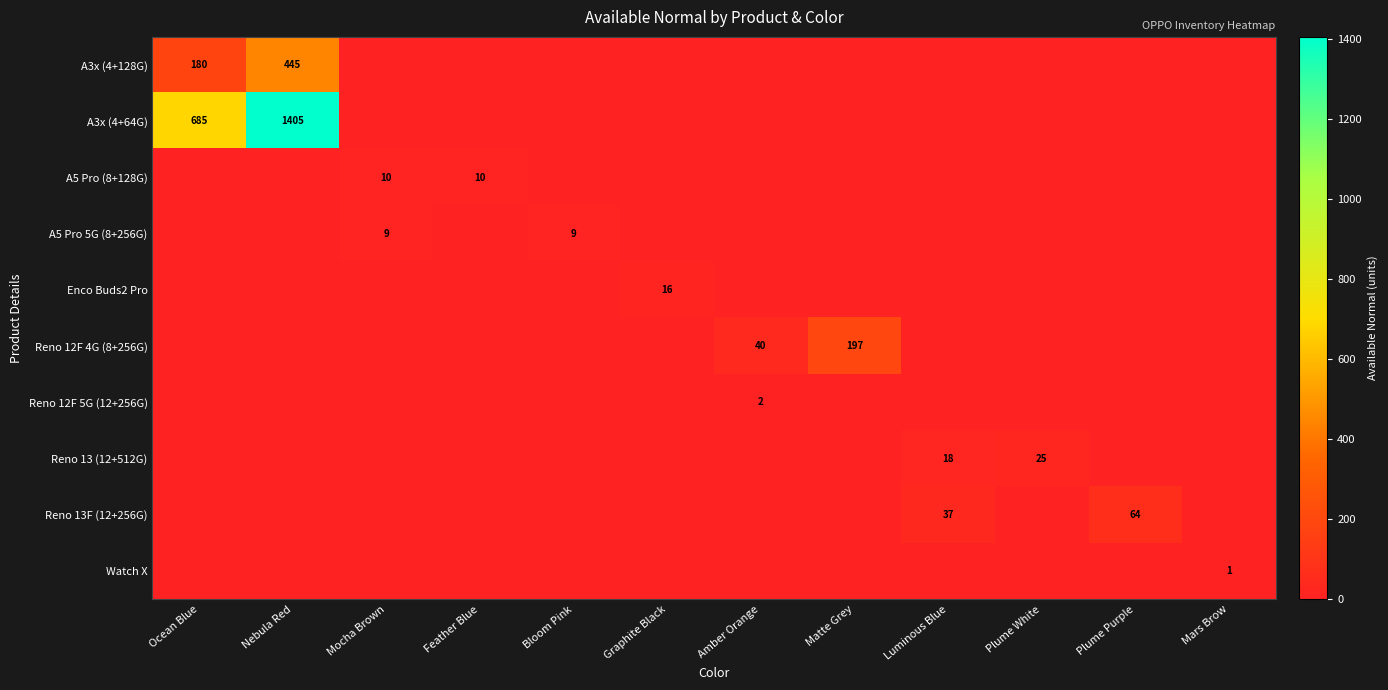

The value of A5 Pro (8+128G) at Feather Blue is 10. True or false?

True